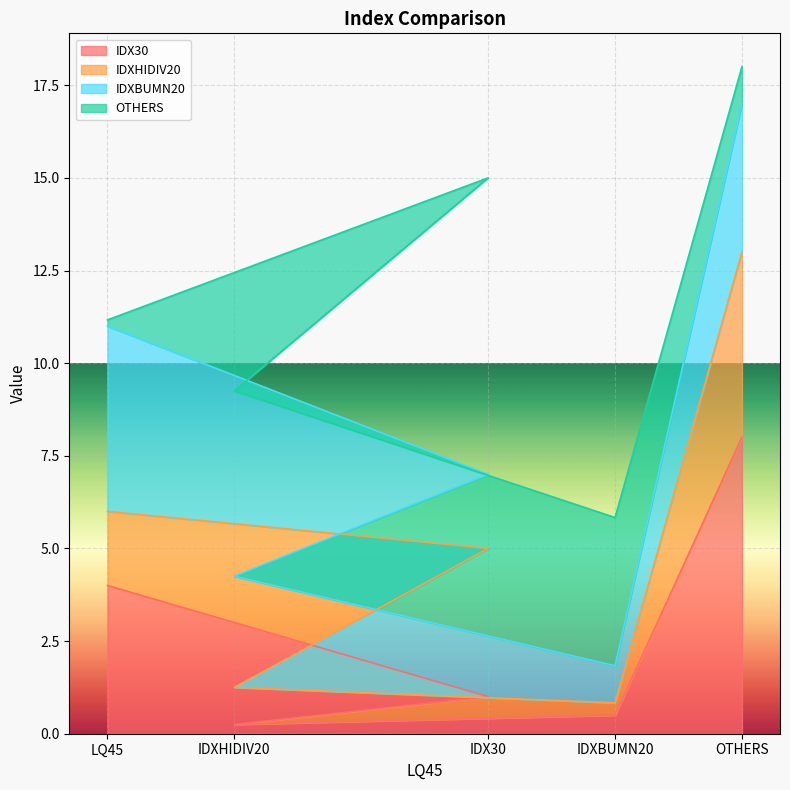

Is the value of IDX30 at IDX30 greater than the value of IDXHIDIV20 at IDX30?

No